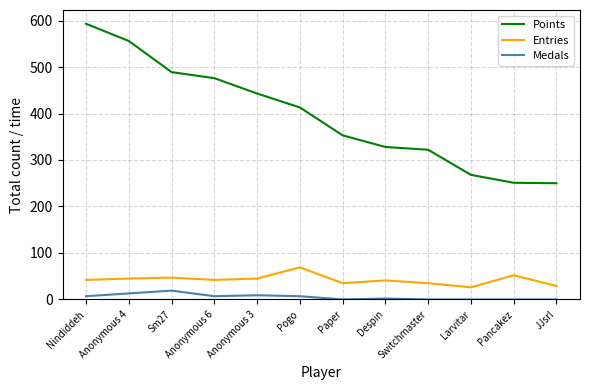

Is it true that Medals equals 13 at Anonymous 4?

True